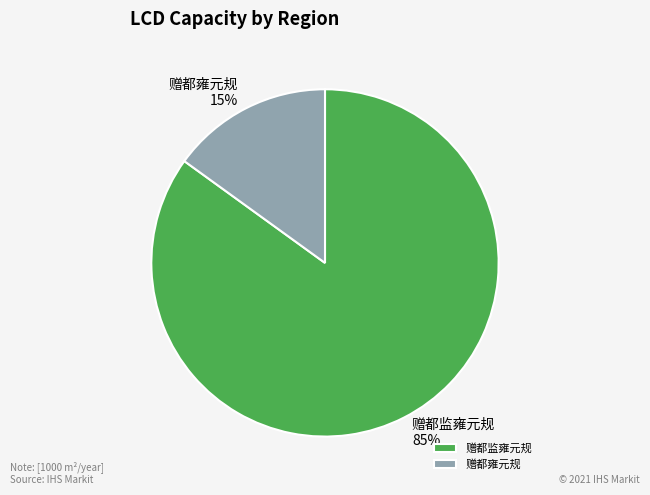

What percentage is the 赠都雍元规 slice, to the nearest percent?

15%